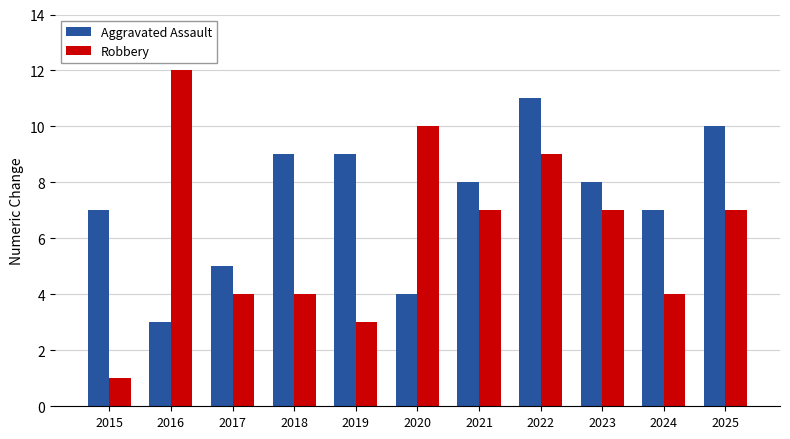

Are the bars horizontal?

No